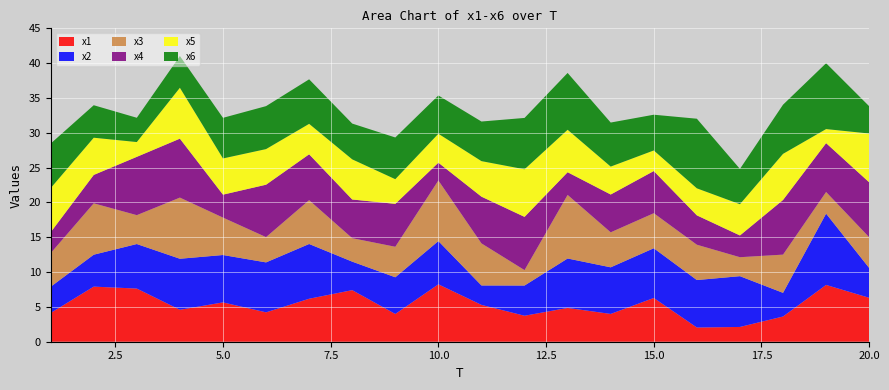

Reading left to right, transcribe all the data shown in this chart.

x1: 1=4.1	2=7.9	3=7.6	4=4.6	5=5.6	6=4.2	7=6.2	8=7.4	9=4.0	10=8.2	11=5.3	12=3.7	13=4.9	14=4.0	15=6.3	16=2.0	17=2.1	18=3.6	19=8.2	20=6.3
x2: 1=3.8	2=4.6	3=6.4	4=7.3	5=6.8	6=7.2	7=7.9	8=4.1	9=5.3	10=6.2	11=2.8	12=4.3	13=7.1	14=6.7	15=7.1	16=6.8	17=7.3	18=3.4	19=10.2	20=4.3
x3: 1=4.8	2=7.4	3=4.1	4=8.8	5=5.4	6=3.6	7=6.3	8=3.4	9=4.4	10=8.7	11=6.0	12=2.2	13=9.1	14=5.0	15=5.0	16=5.1	17=2.7	18=5.5	19=3.1	20=4.4
x4: 1=3.0	2=4.1	3=8.4	4=8.5	5=3.3	6=7.5	7=6.6	8=5.6	9=6.2	10=2.6	11=6.7	12=7.6	13=3.3	14=5.4	15=6.1	16=4.2	17=3.1	18=7.8	19=7.0	20=7.9
x5: 1=6.3	2=5.3	3=2.1	4=7.3	5=5.2	6=5.1	7=4.4	8=5.8	9=3.5	10=4.2	11=5.1	12=6.8	13=6.1	14=4.0	15=3.0	16=3.9	17=4.5	18=6.6	19=2.0	20=7.0
x6: 1=6.4	2=4.7	3=3.5	4=4.6	5=5.8	6=6.2	7=6.4	8=5.1	9=6.0	10=5.5	11=5.7	12=7.4	13=8.2	14=6.3	15=5.1	16=10.0	17=5.1	18=7.1	19=9.5	20=3.9